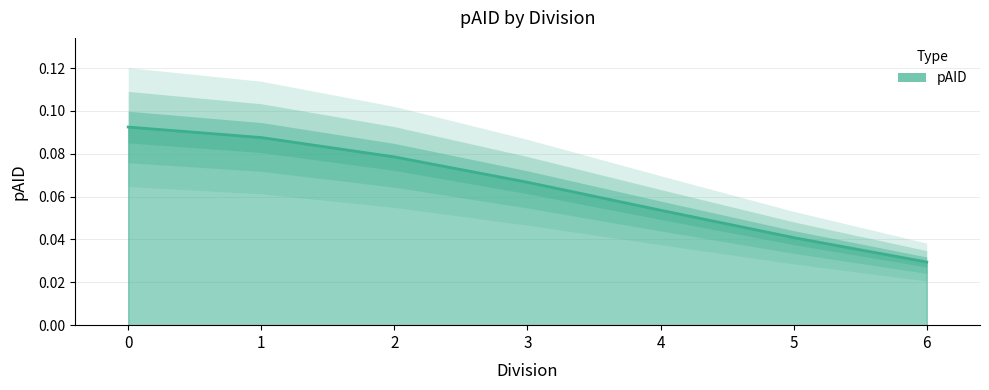

Count the values in the range 0 to 1.

7